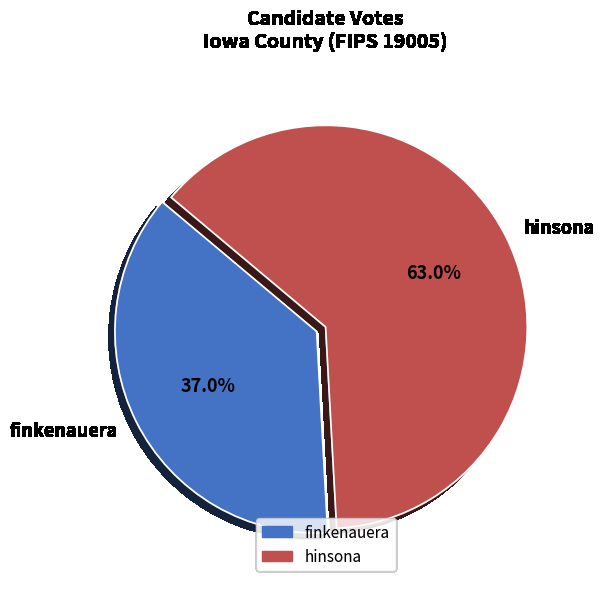

Between hinsona and finkenauera, which is larger?

hinsona